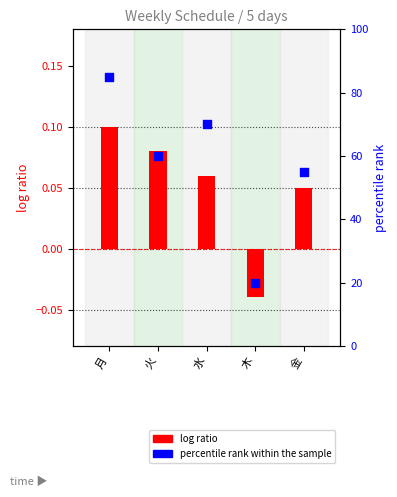

What is the total value across all series at 月?

85.1